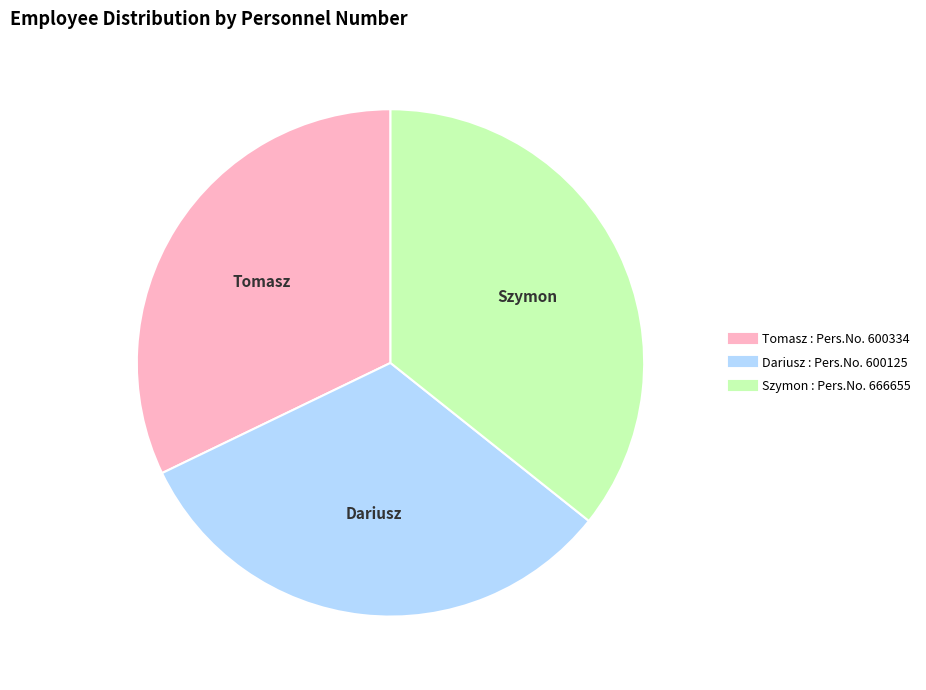

Count the number of slices in the pie.

3